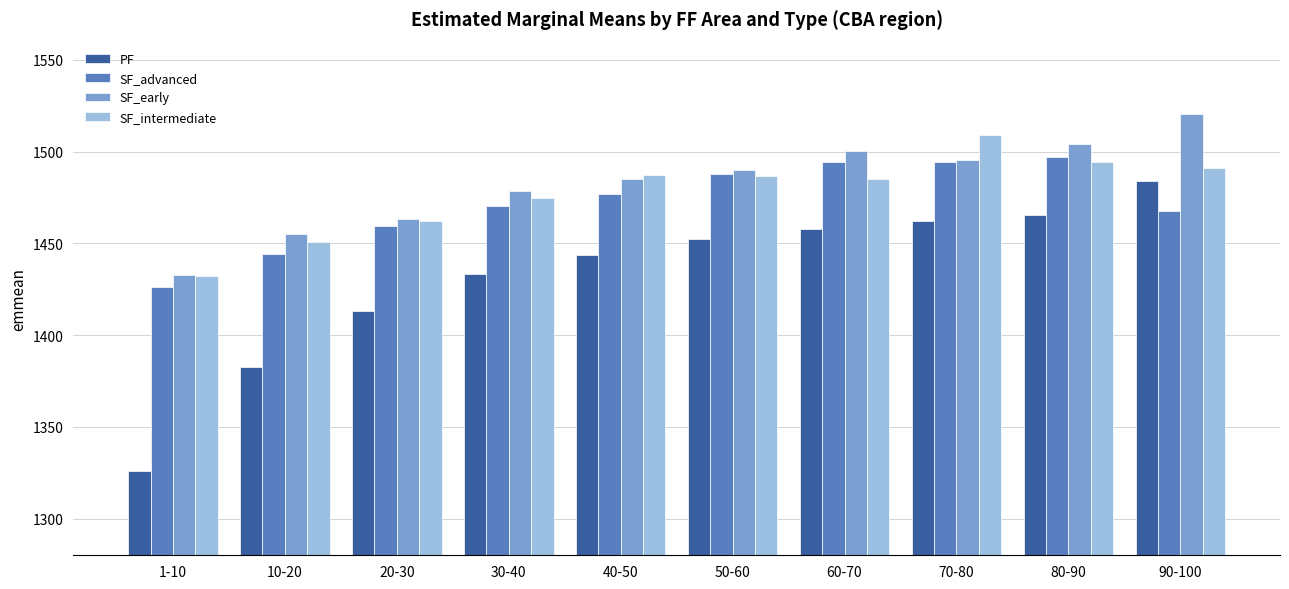

How many values in the PF series are below 1452?

5